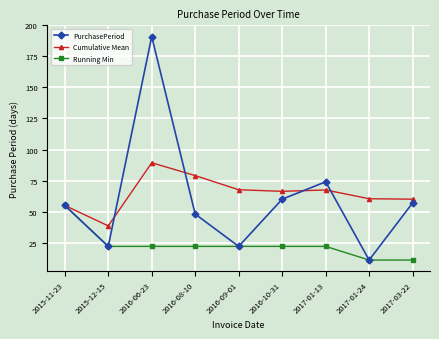

At how many categories does at least one series exceed 166?

1